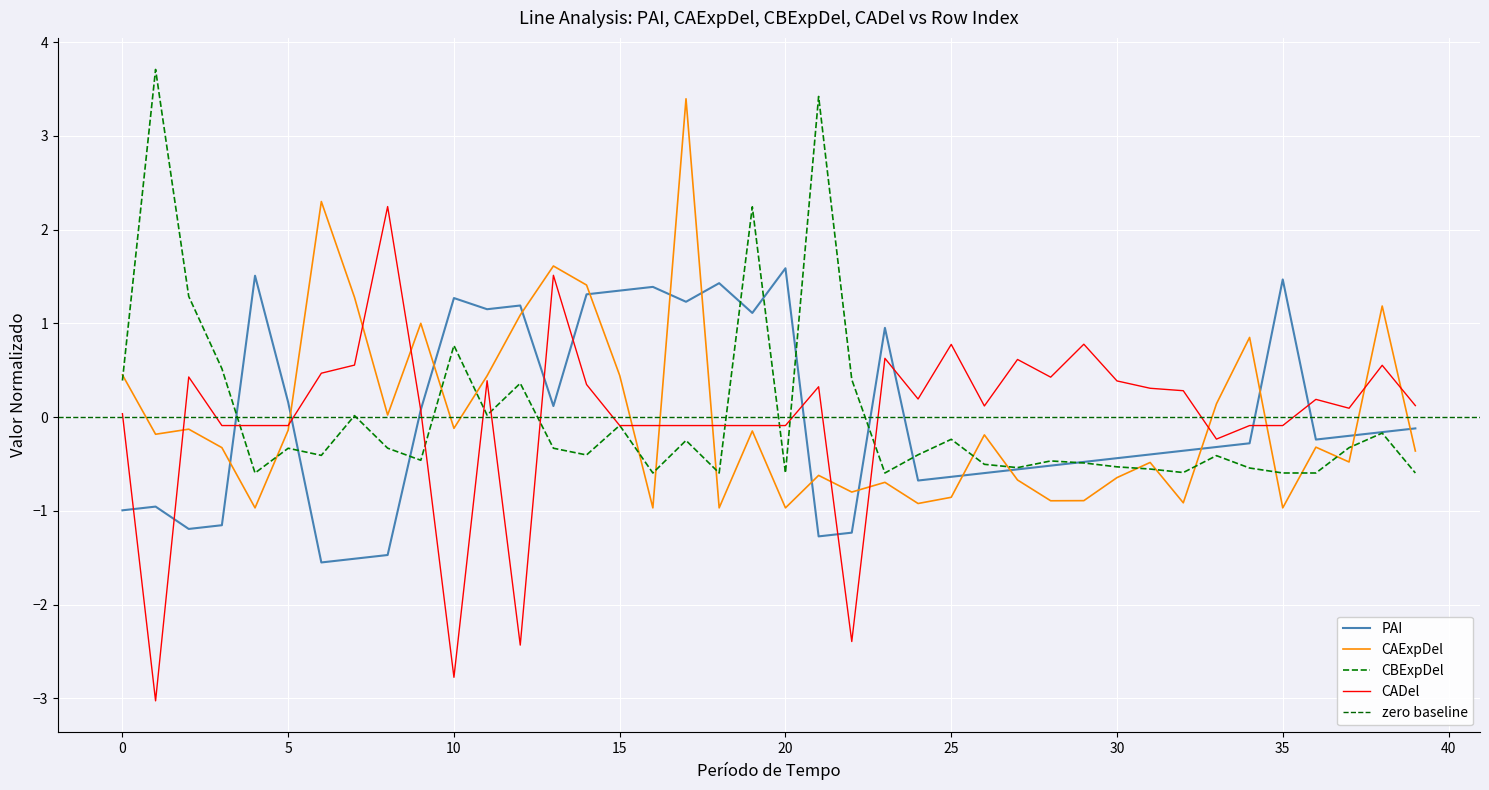

True or false: CBExpDel has more than 2 points higher than both neighbors.

True